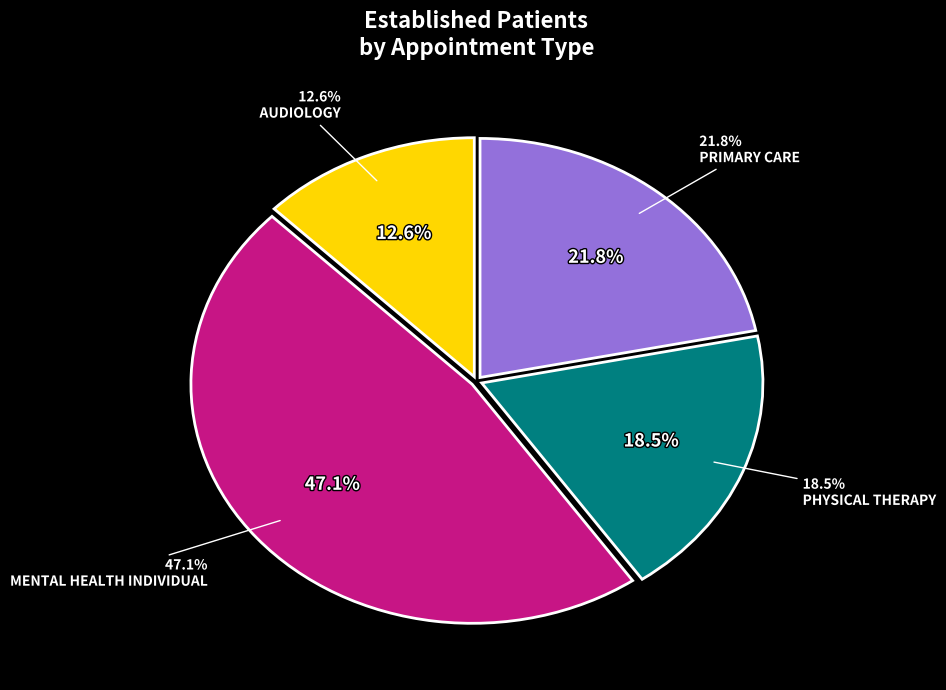

Is it true that PRIMARY CARE is 22% of the pie?

True